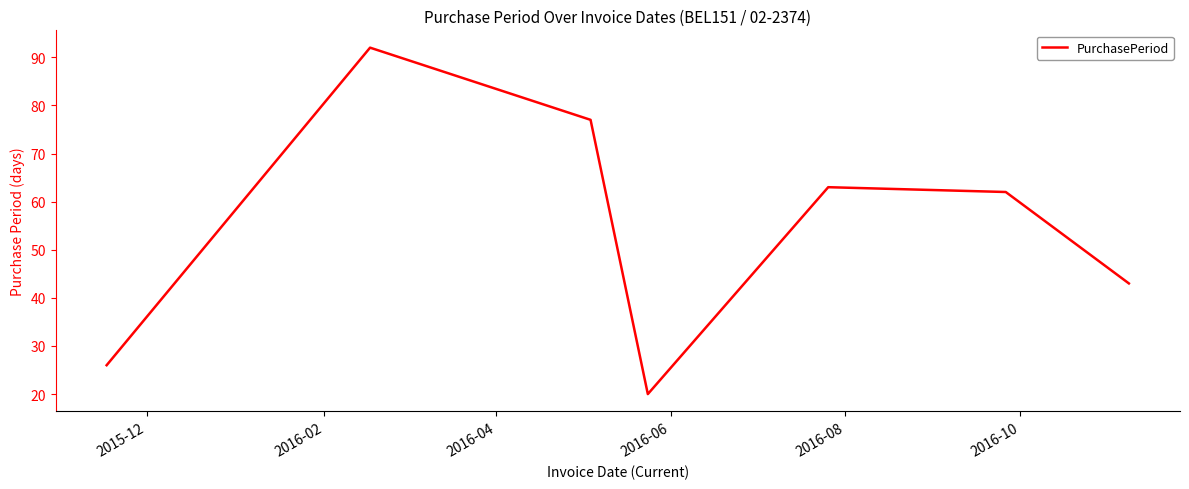

Reading left to right, list all the values displayed in this chart.

26	92	77	20	63	62	43